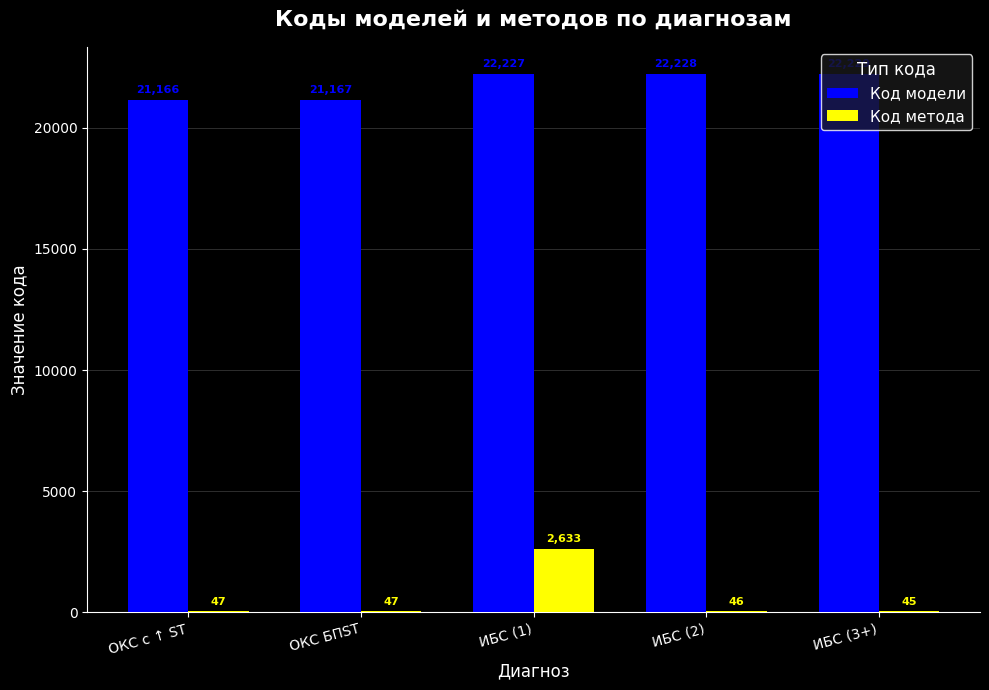

Which series changed the most between ОКС с ↑ ST and ОКС БПST?

Код модели